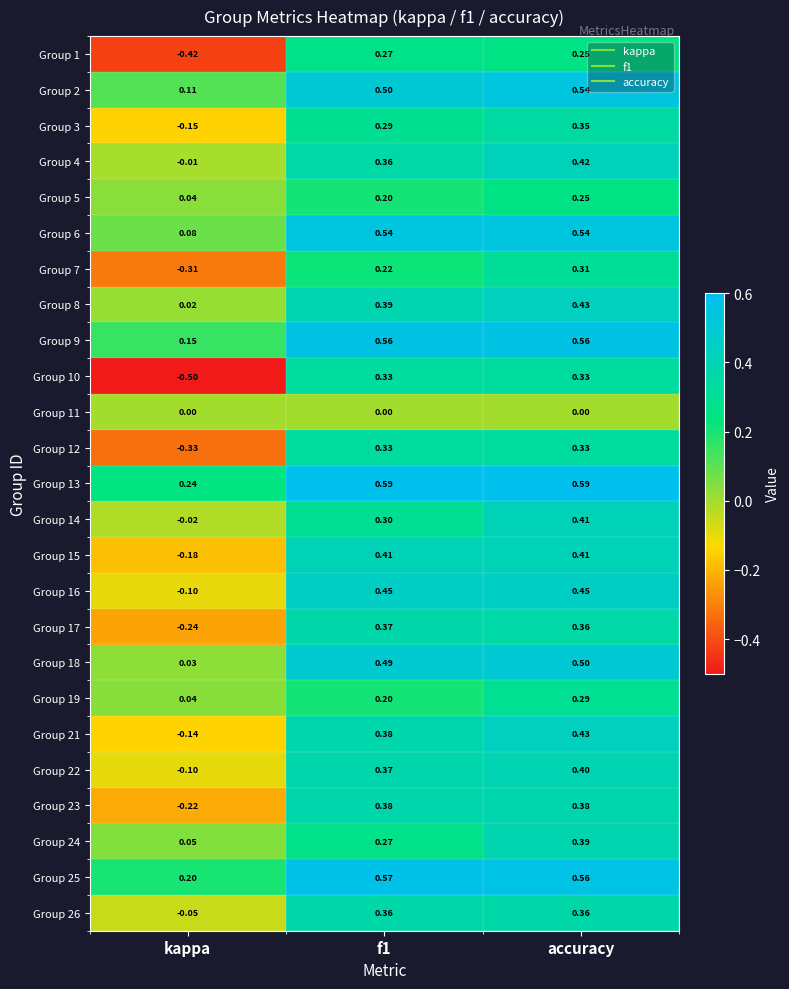

Is the value of Group 25 at kappa greater than the value of Group 2 at f1?

No